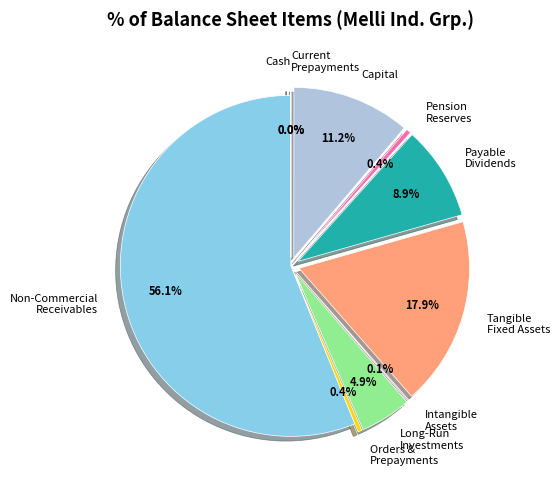

Is there any slice that represents more than half of the pie?

Yes